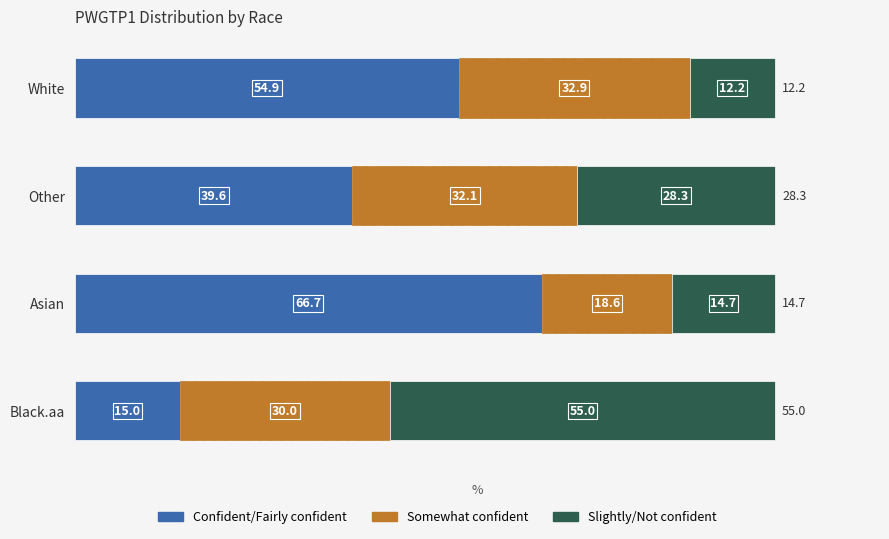

The Confident/Fairly confident series shows 15.0 at Black.aa. True or false?

True